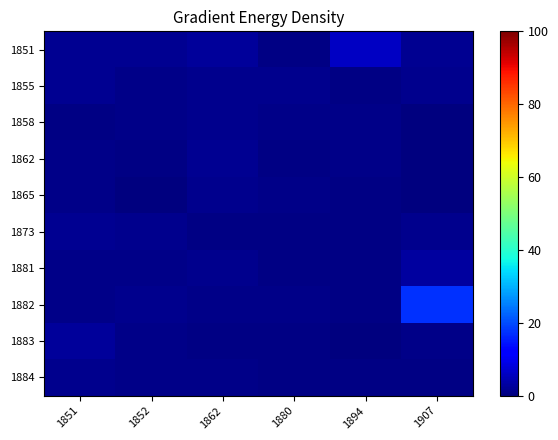

Which category has the highest value across all series?

1907